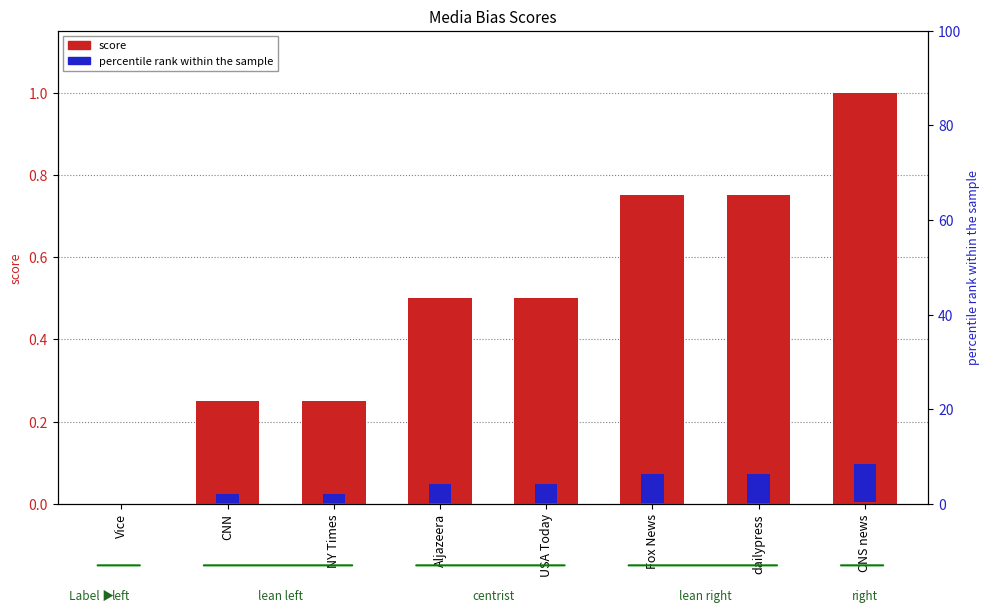

What is the value of the score bar at the 6th from the left?

0.8